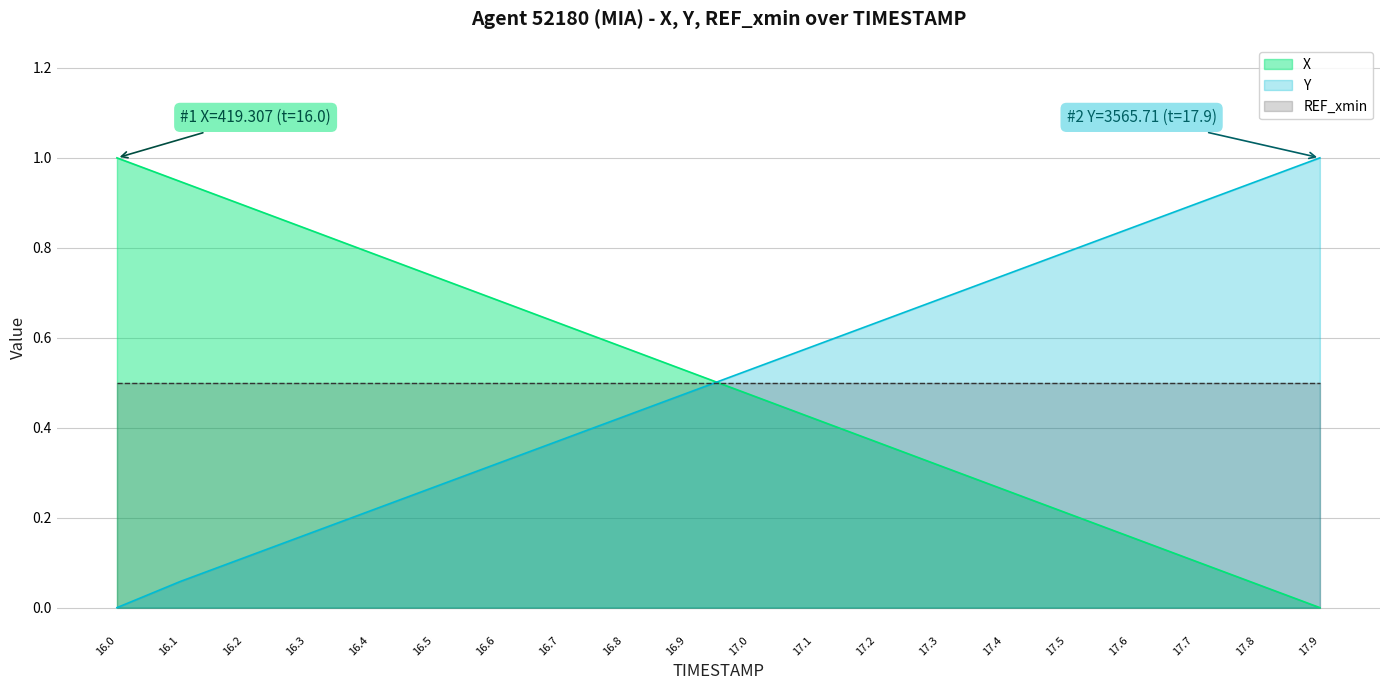

What is the label of the 17th point from the right?

16.3